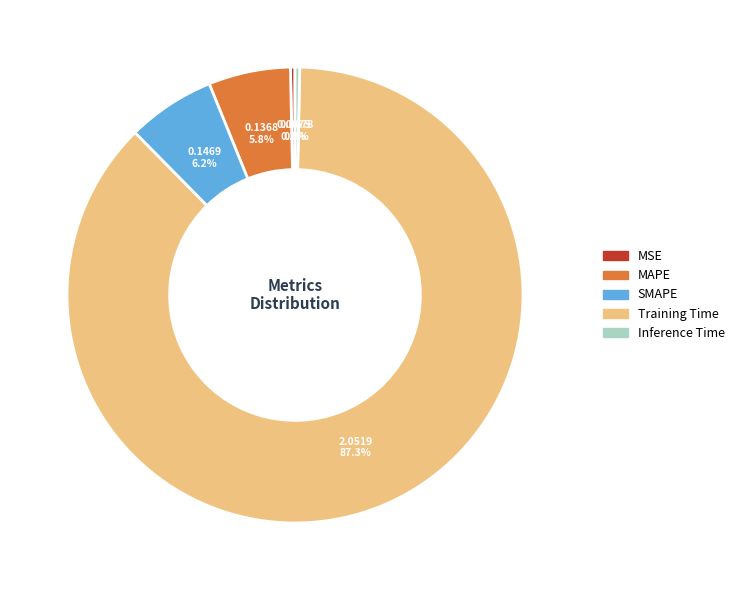

Do MSE and Inference Time together represent more than half of the pie?

No